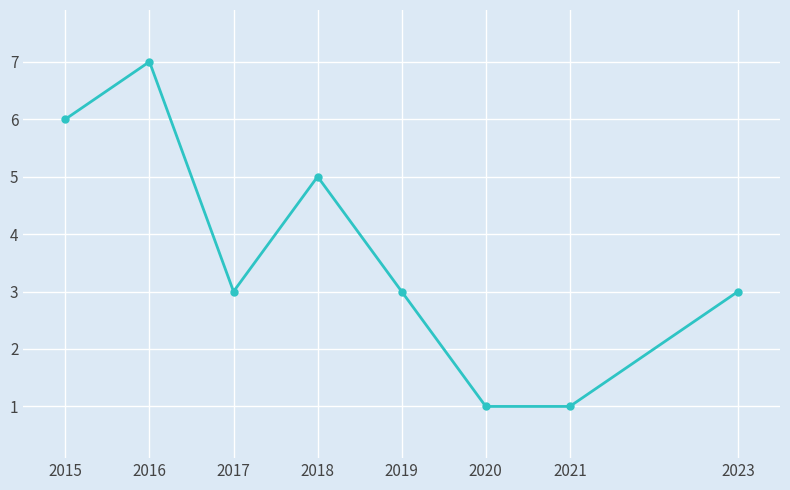

At which category does the chart reach its peak across all series?

2016